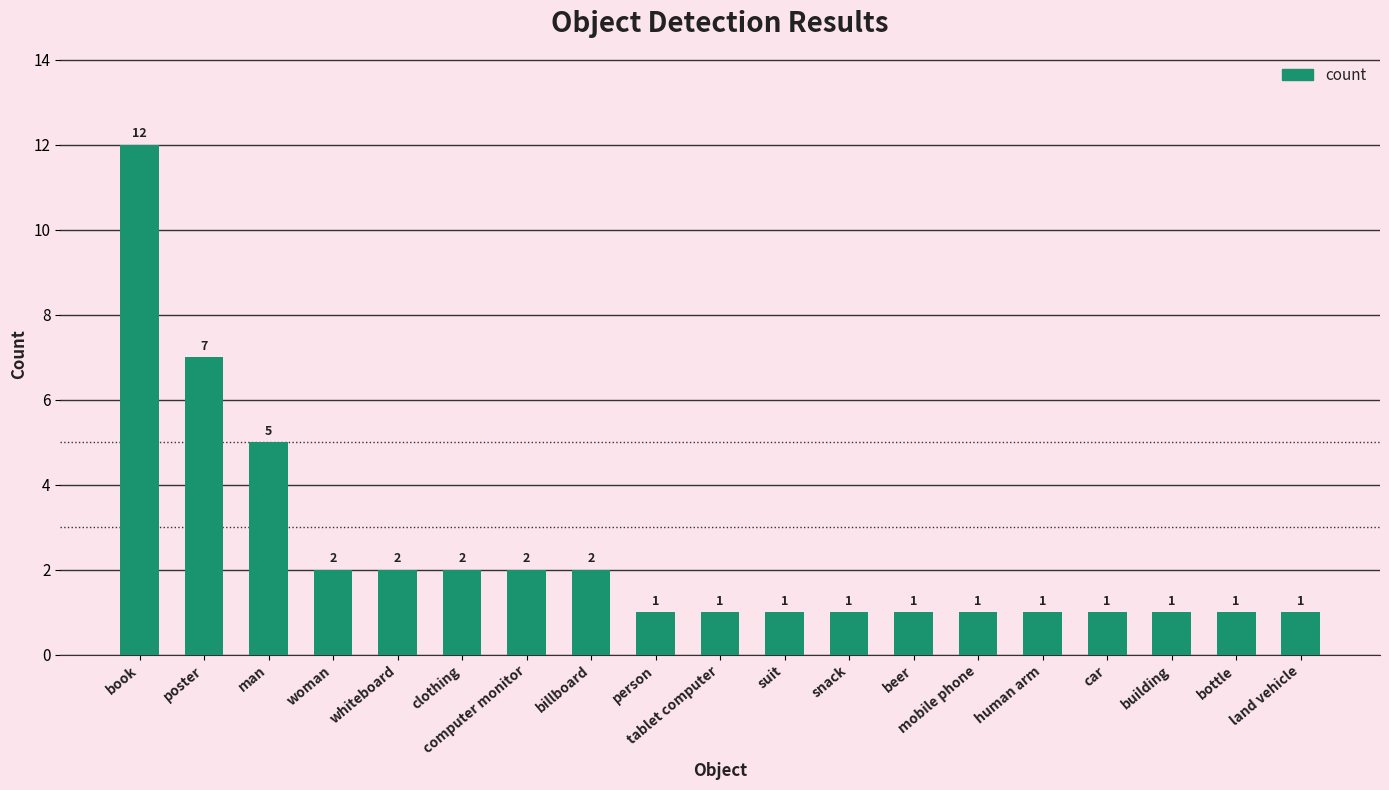

What is the sum of all values?

45